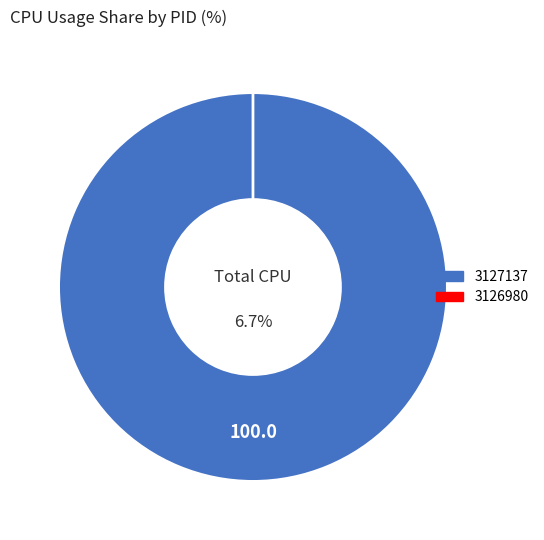

To the nearest percent, what is the difference between the largest and smallest slice percentages?

100%